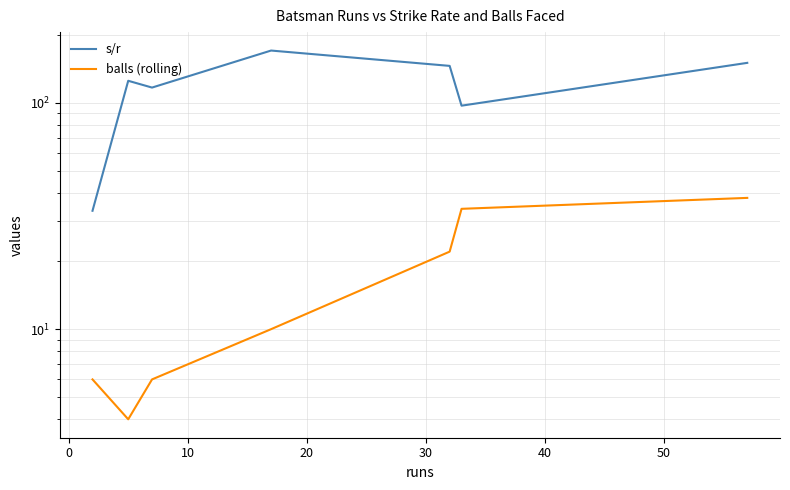

Reading left to right, what are all the values shown in this chart?

s/r: 33.3	125.0	116.7	170.0	145.5	97.1	150.0
balls (rolling): 6.0	4.0	6.0	10.0	22.0	34.0	38.0